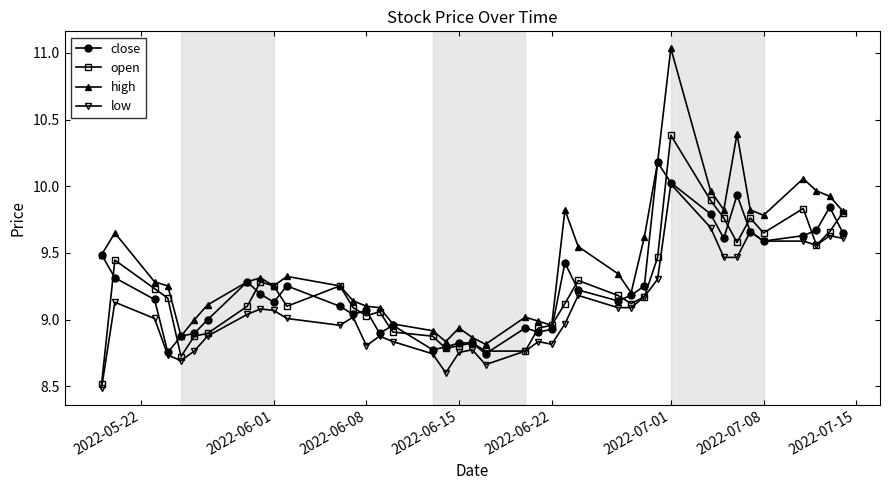

True or false: high and low intersect in this chart.

False